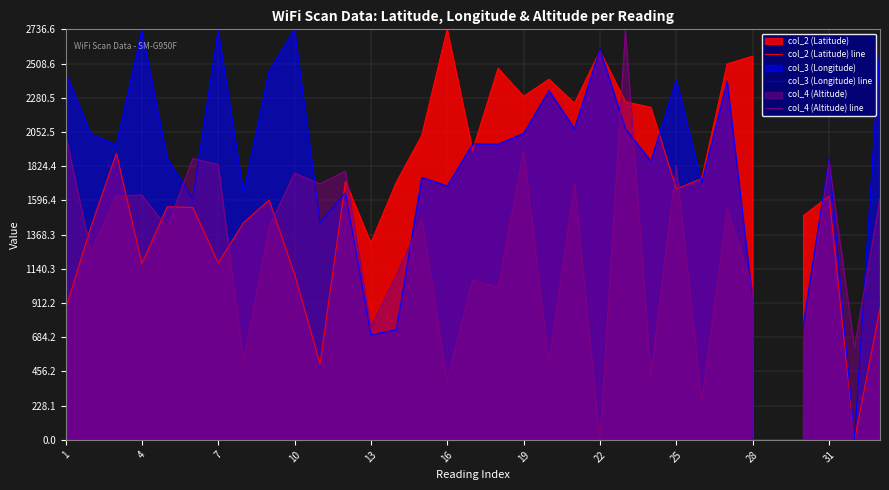

At which category is the sum across all series the highest?

22